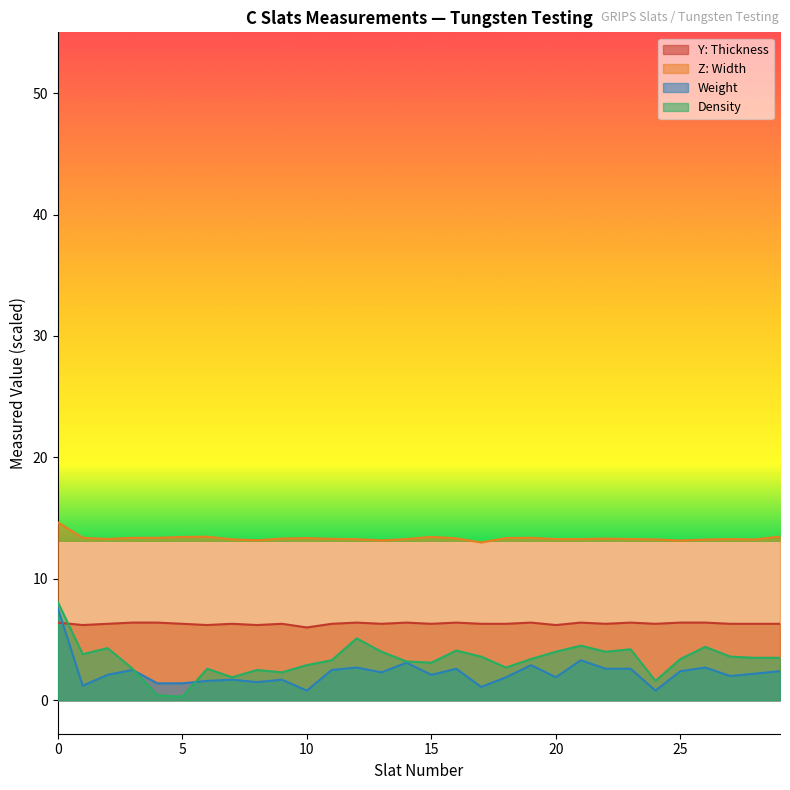

What is the total value across all series at 29?

25.7